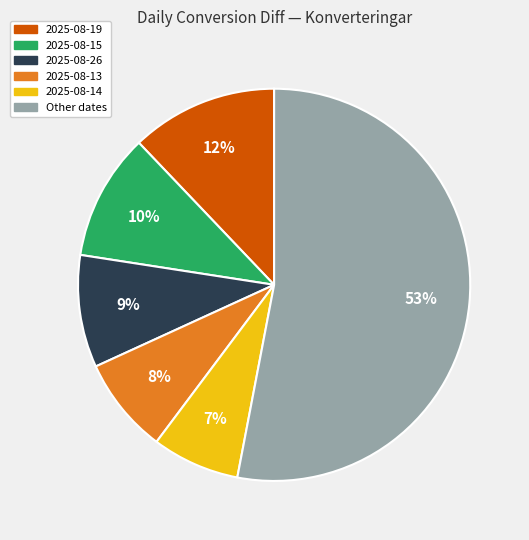

Is there any slice that represents more than half of the pie?

Yes